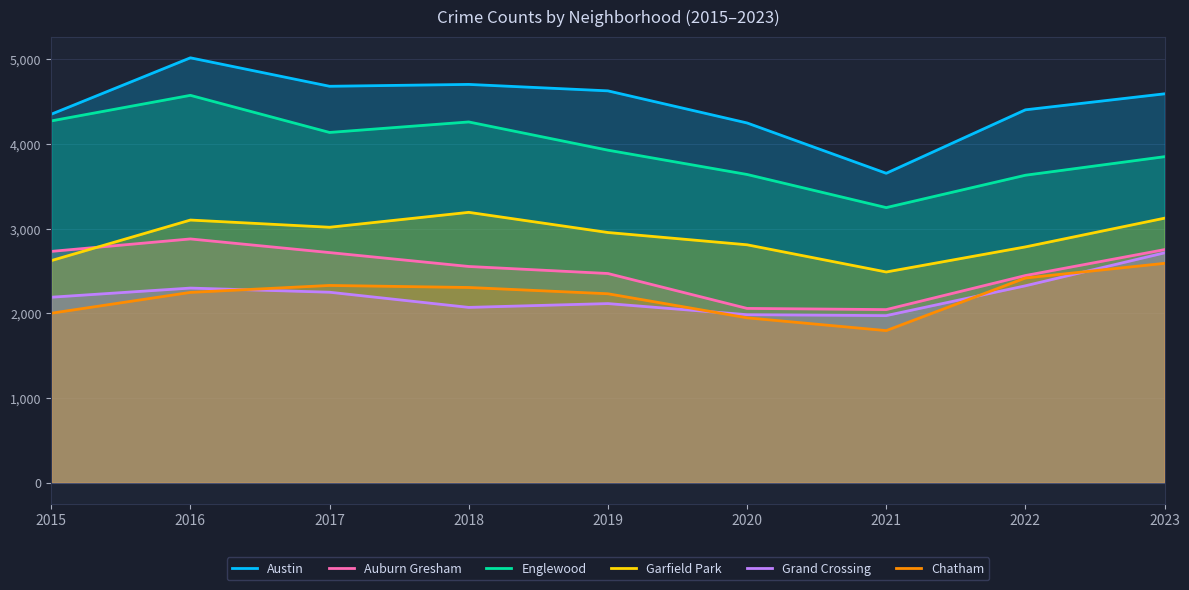

Rank the series at 2020 from lowest to highest value.

Chatham, Grand Crossing, Auburn Gresham, Garfield Park, Englewood, Austin